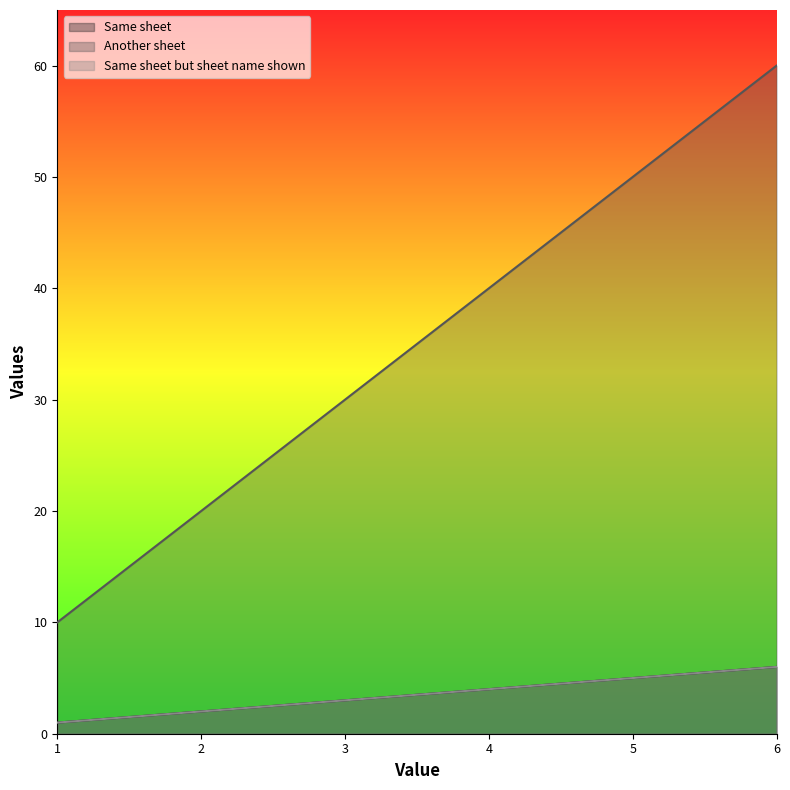

What is the value of the Another sheet point at the 1st from the left?

10